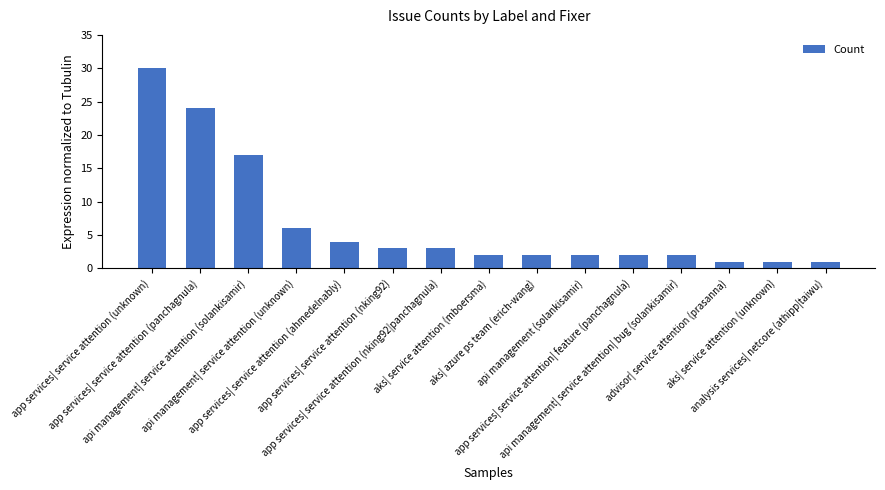

What is the difference between the values at app services| service attention (ahmedelnably) and app services| service attention (unknown)?

26